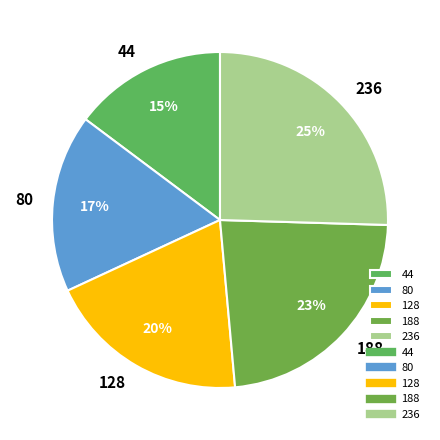

Which has a higher value, 44 or 128?

128